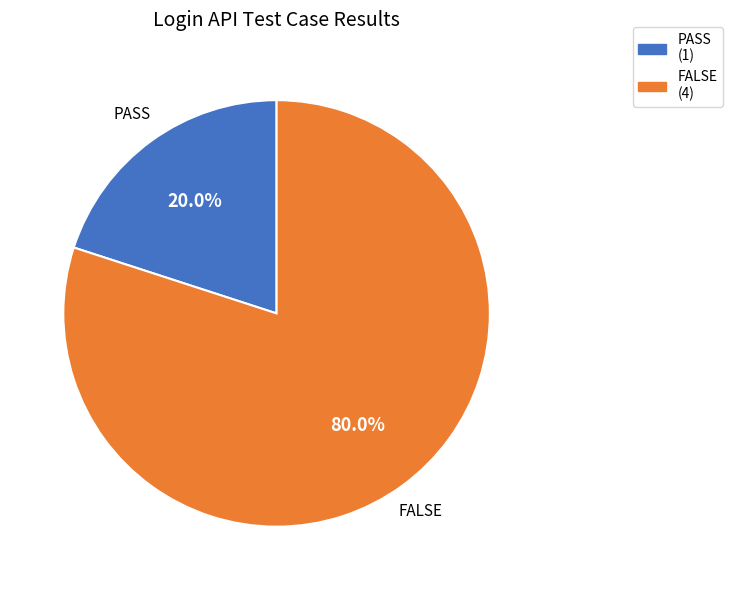

What is the total percentage of FALSE (4) and PASS (1)?

100.0%